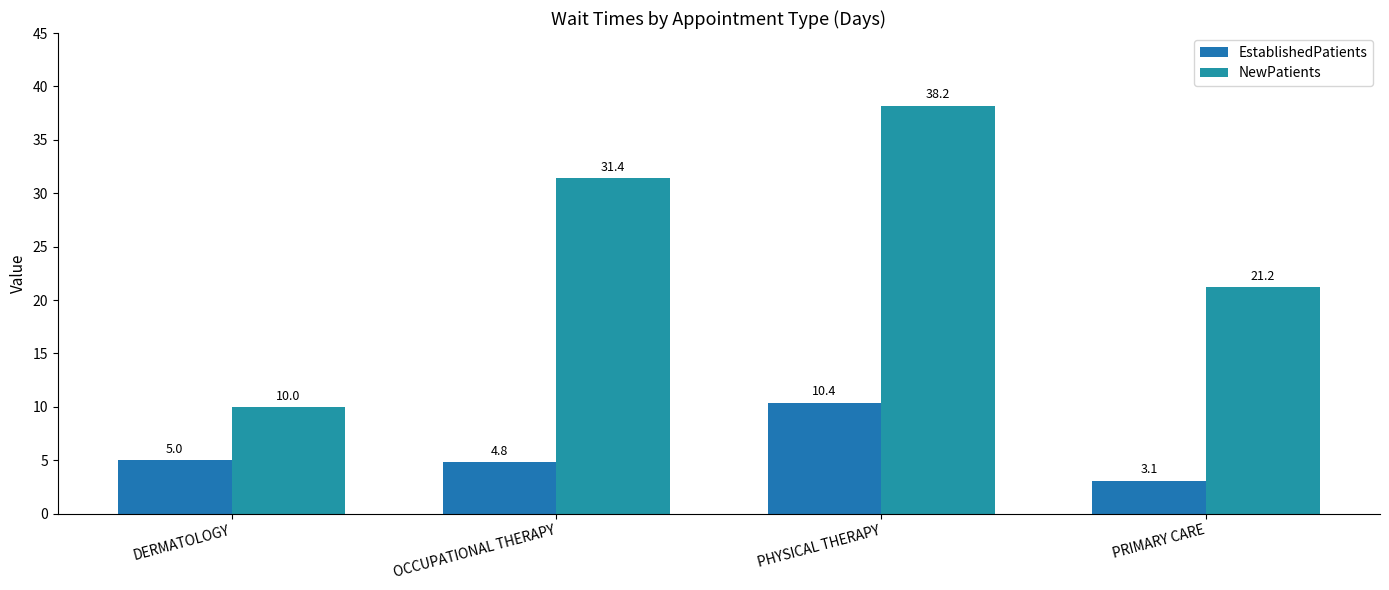

Does the chart contain any negative values?

No